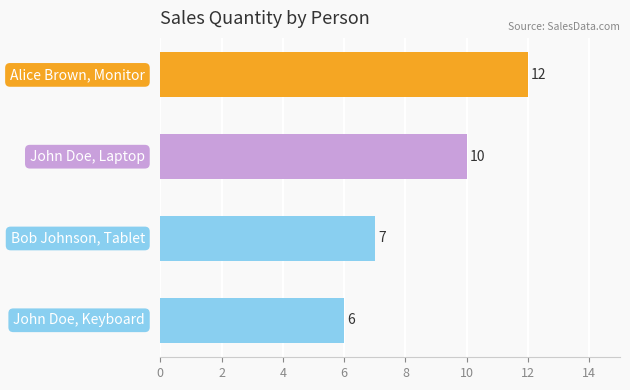

Reading top to bottom, list all the values displayed in this chart.

12	10	7	6